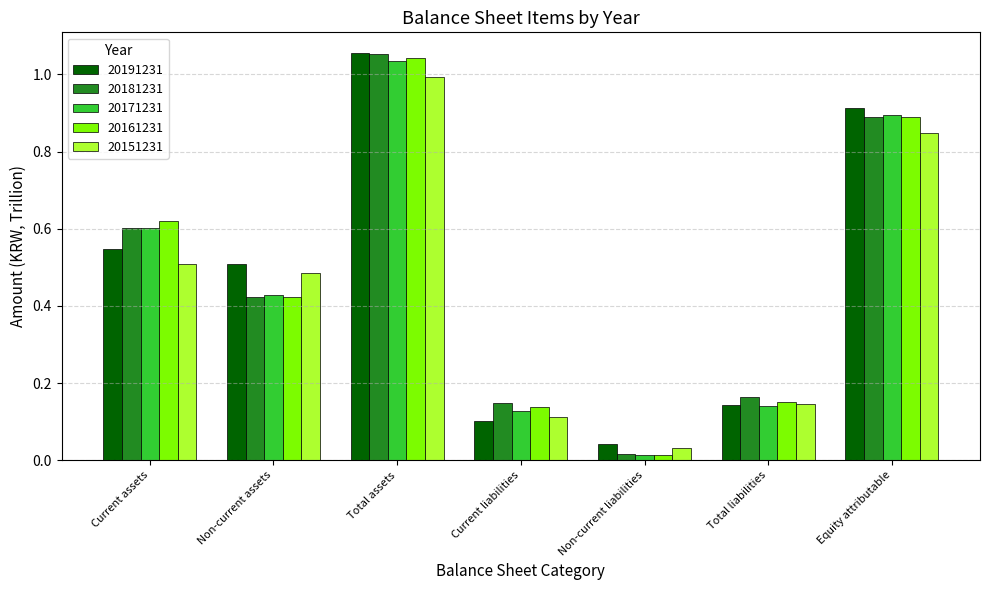

What is the total value across all series at Current assets?

2.9